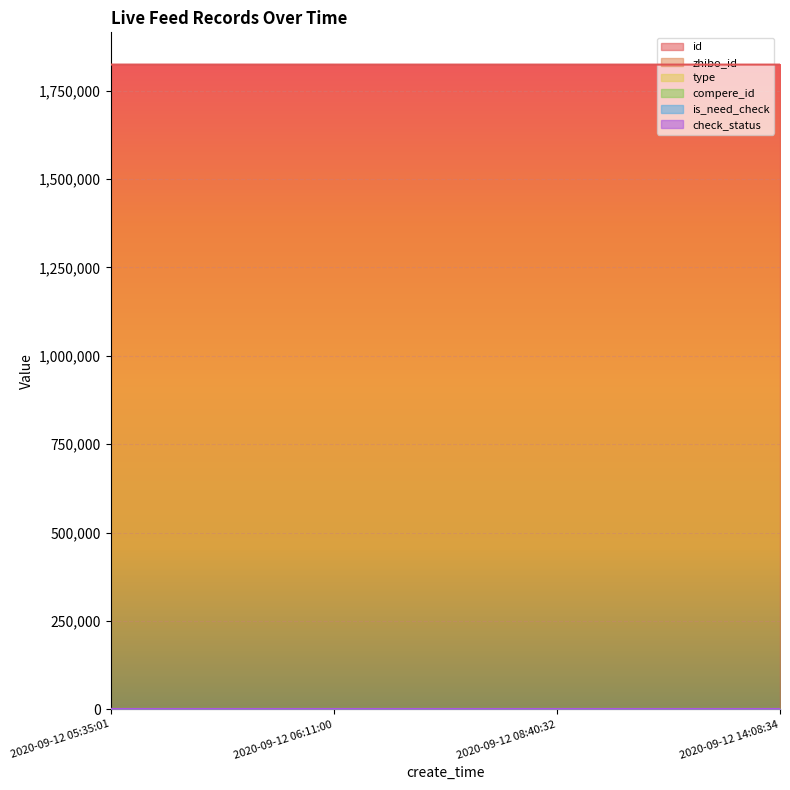

At how many categories does at least one series exceed 1179962?

4